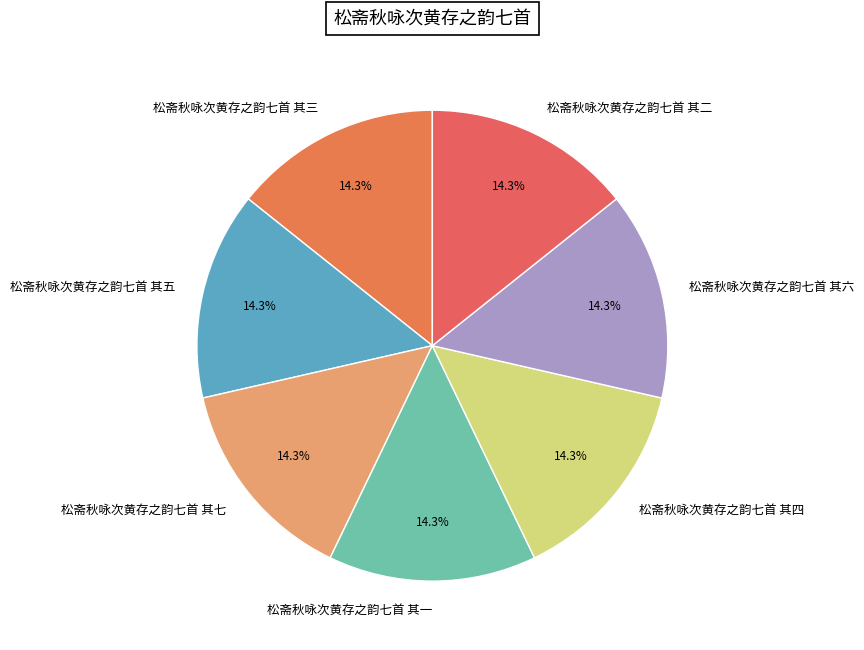

What percentage is NOT represented by 松斋秋咏次黄存之韵七首 其六?

85.7%